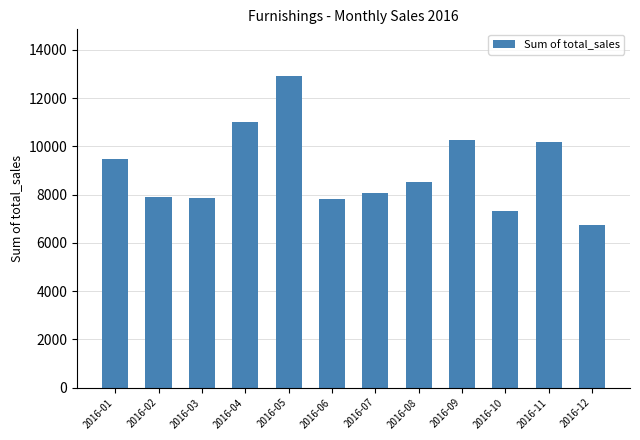

What is the difference between the maximum and minimum values?

6165